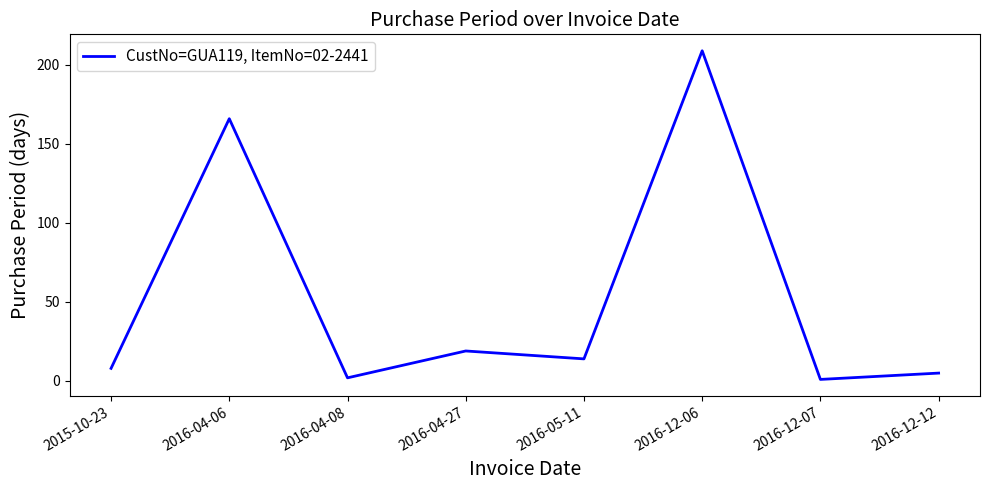

At which category does the data reach its first local peak?

2016-04-06